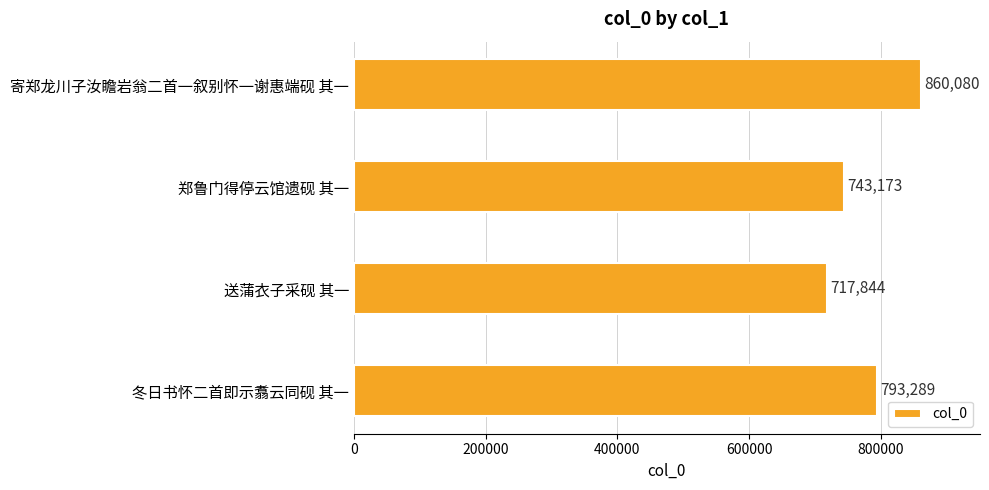

Reading bottom to top, what are all the values shown in this chart?

793289	717844	743173	860080